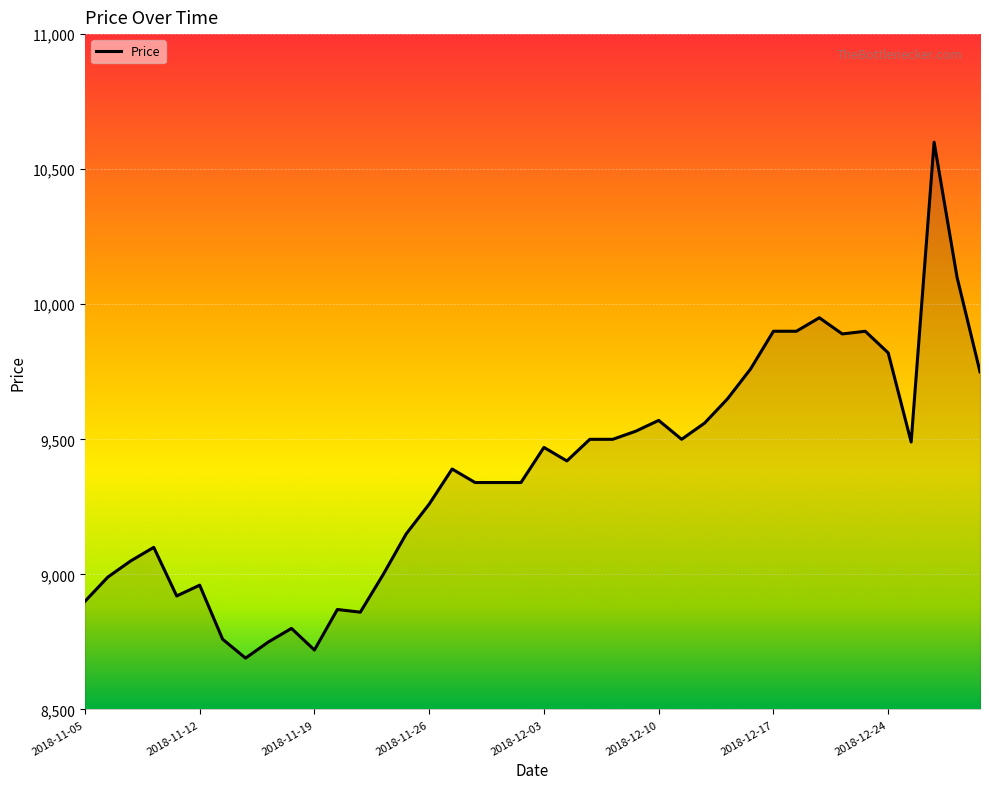

What is the greatest value displayed?

10600